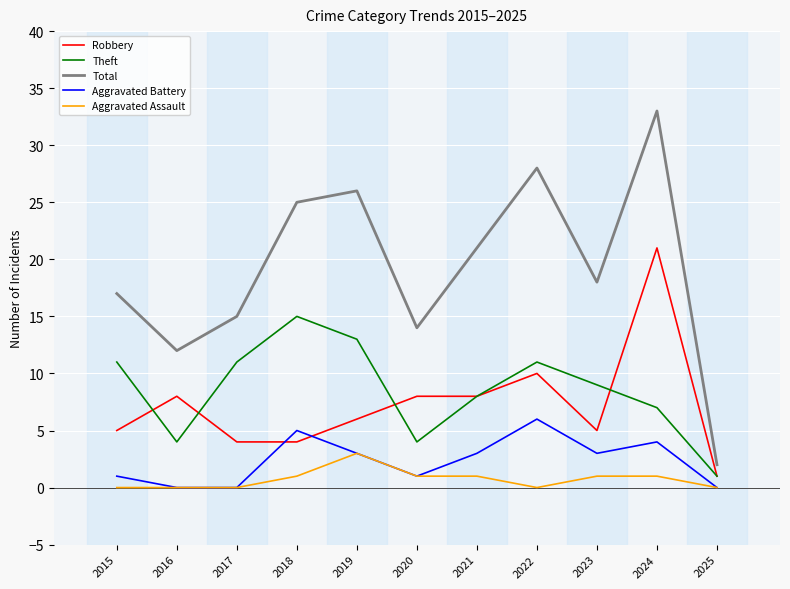

True or false: Theft and Aggravated Battery cross at least once.

False